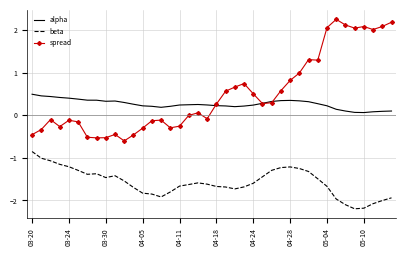

Which series has the widest spread of values?

spread